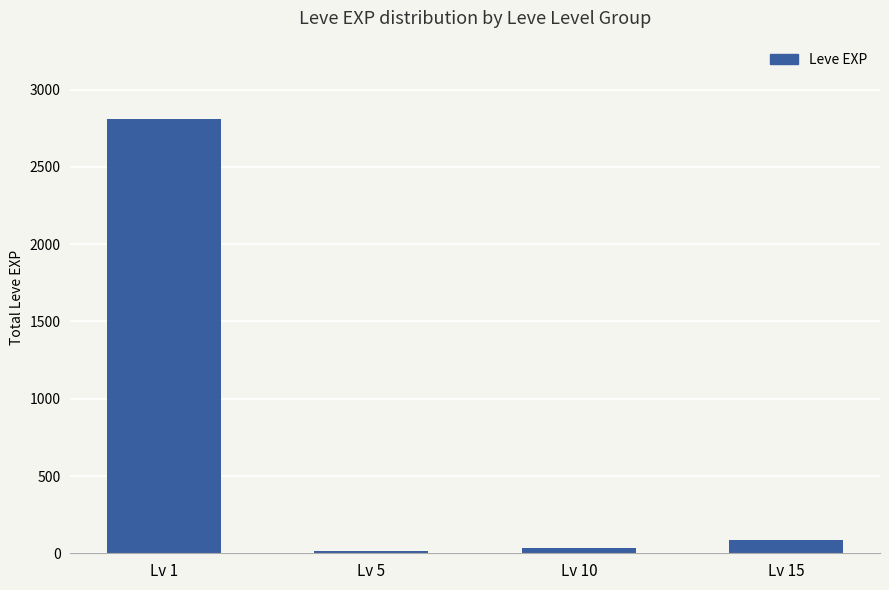

What is the value of the 3rd bar from the left?

32